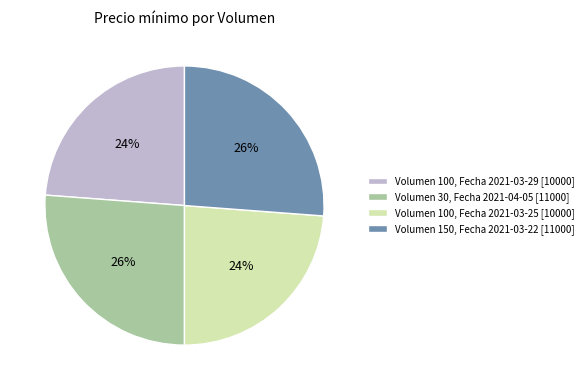

Is there a majority slice in this chart?

No